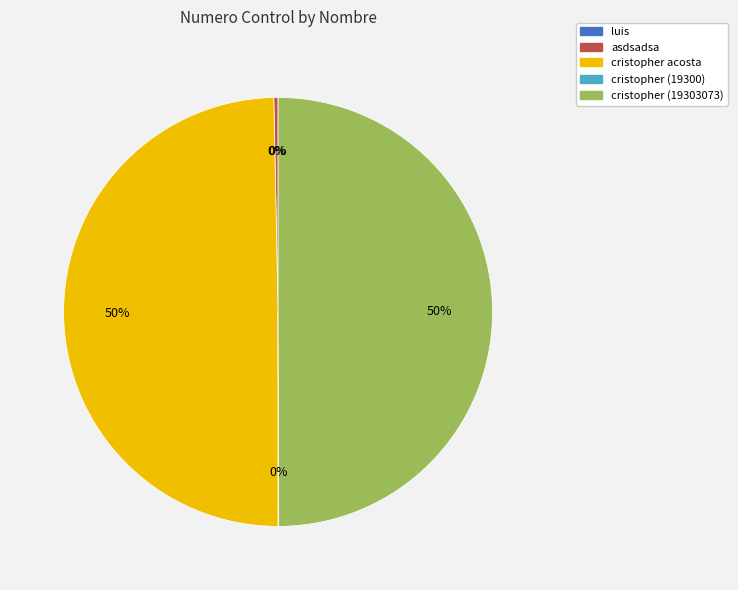

Is it true that cristopher (19303073) is 63% of the pie?

False